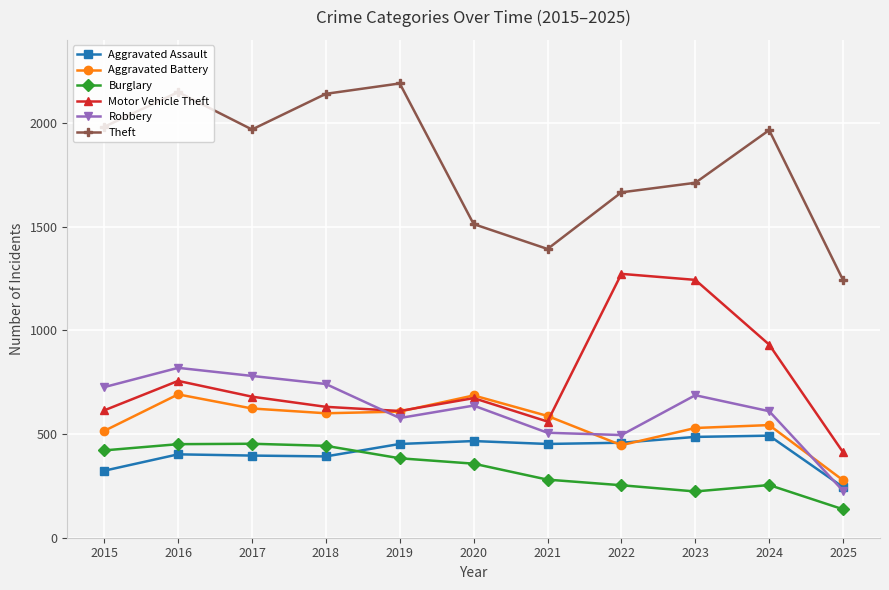

What is the difference between the maximum and second lowest values in the Aggravated Battery series?

245